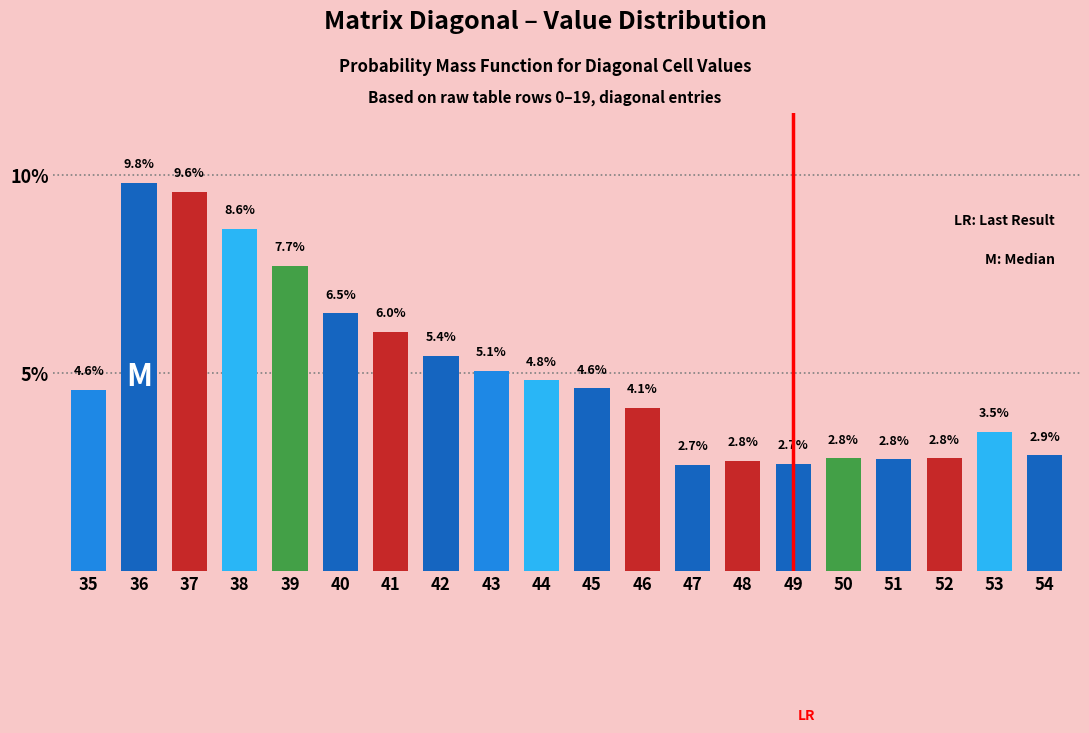

Reading left to right, extract all data points from this chart.

35=4.6	36=9.8	37=9.6	38=8.6	39=7.7	40=6.5	41=6.0	42=5.4	43=5.1	44=4.8	45=4.6	46=4.1	47=2.7	48=2.8	49=2.7	50=2.8	51=2.8	52=2.8	53=3.5	54=2.9